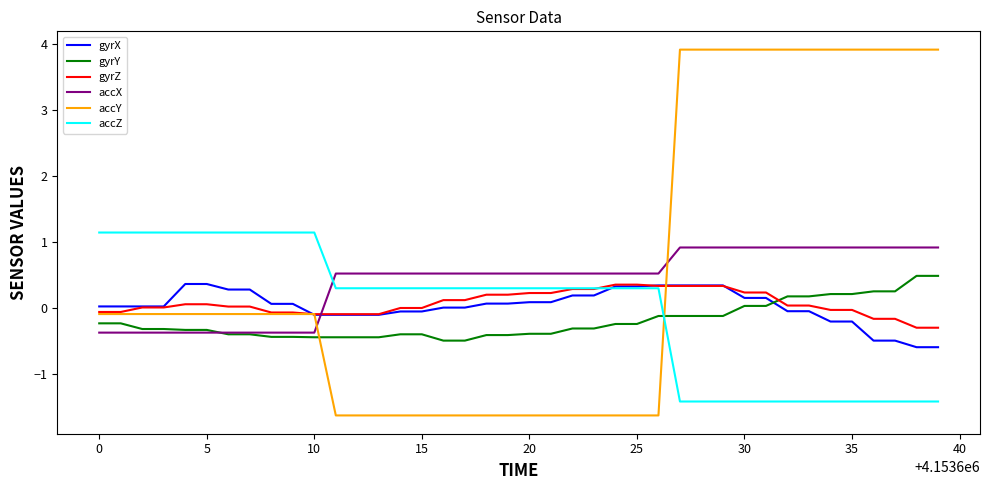

Which series has the widest spread of values?

accY